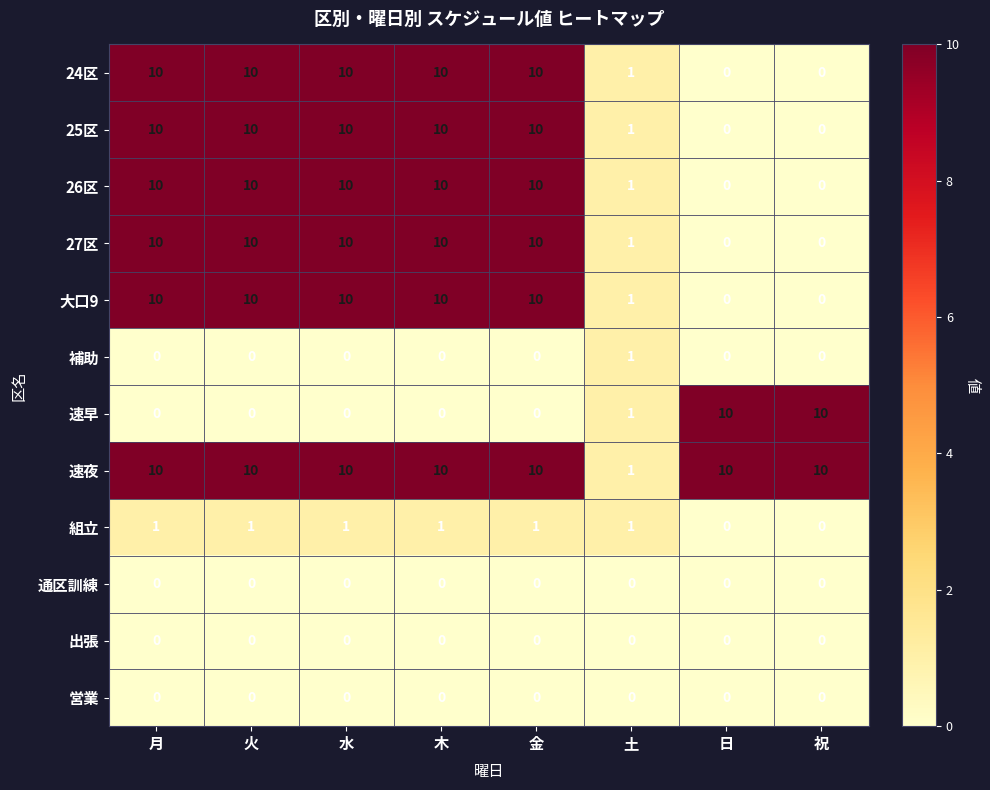

At how many categories does at least one series exceed 2?

7